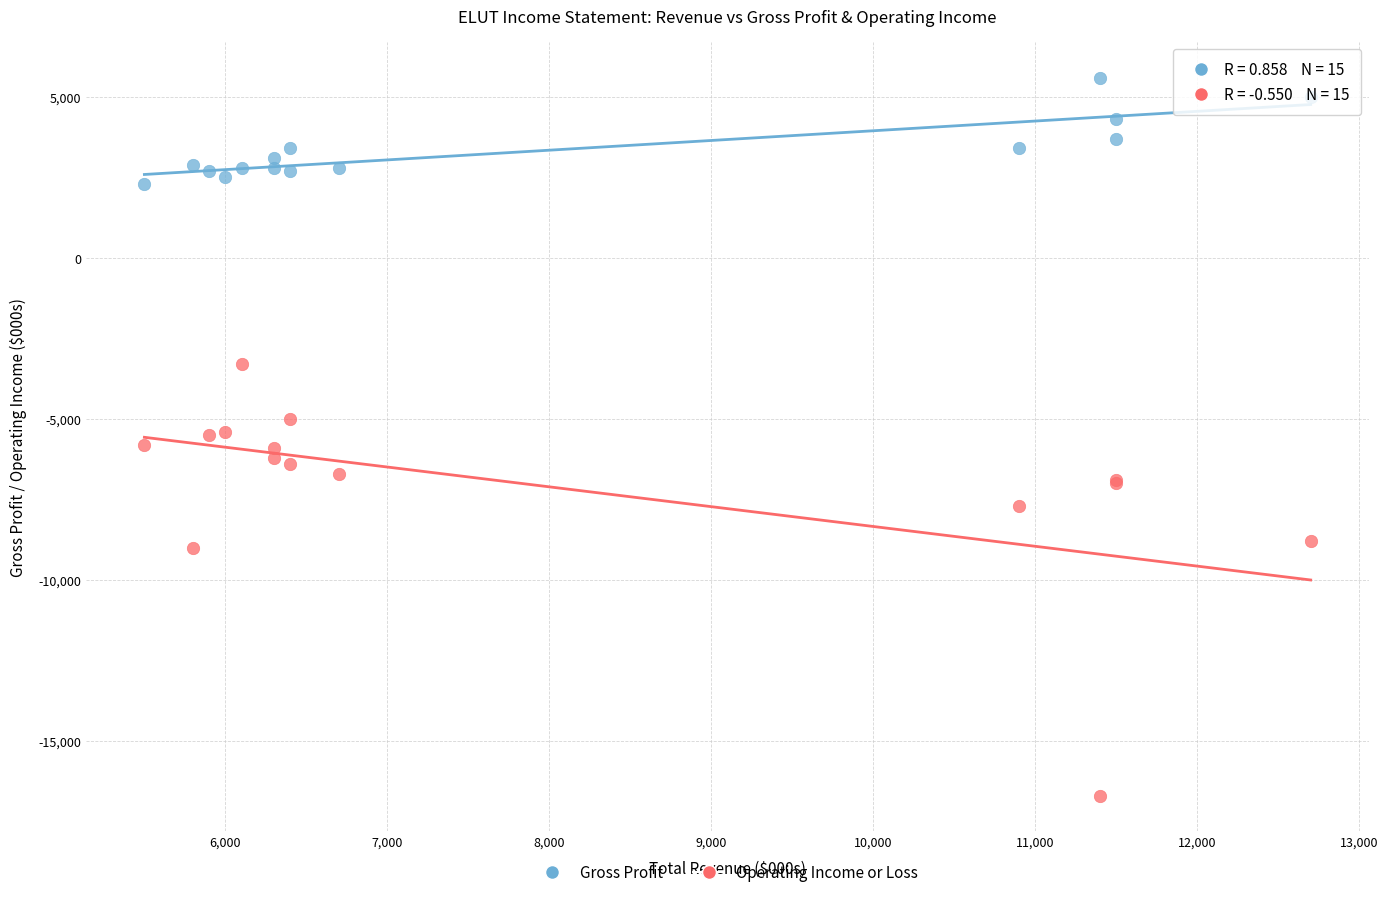

Which series contains the highest Y value?

Gross Profit